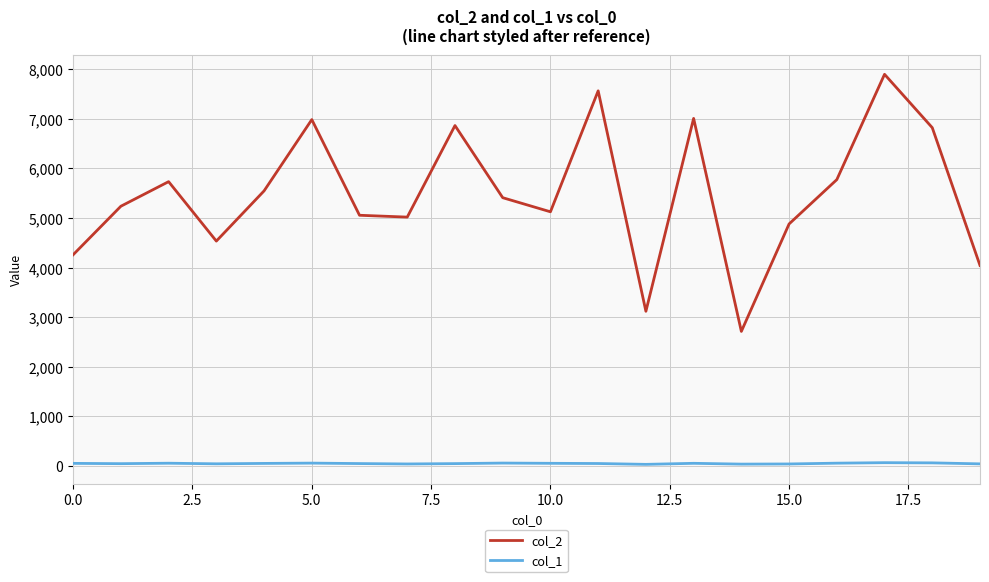

How many lines are shown in the chart?

2